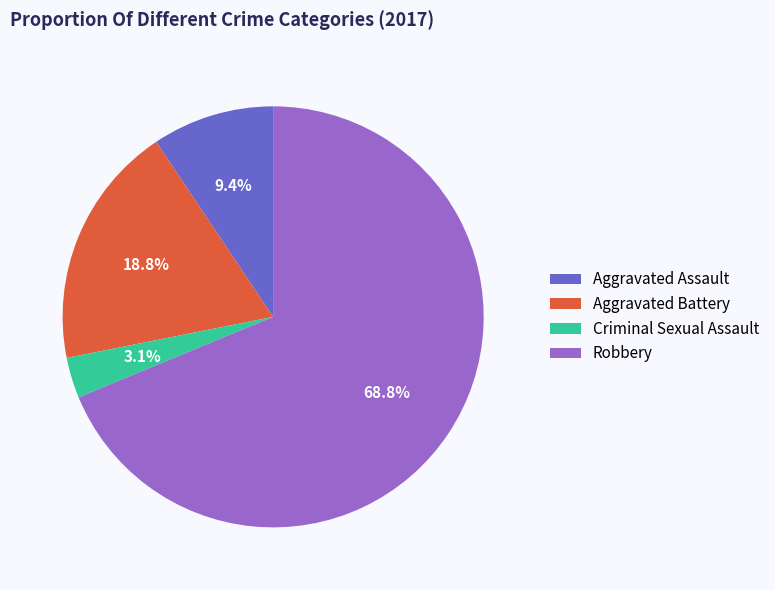

Does Robbery represent more than half of the total?

Yes